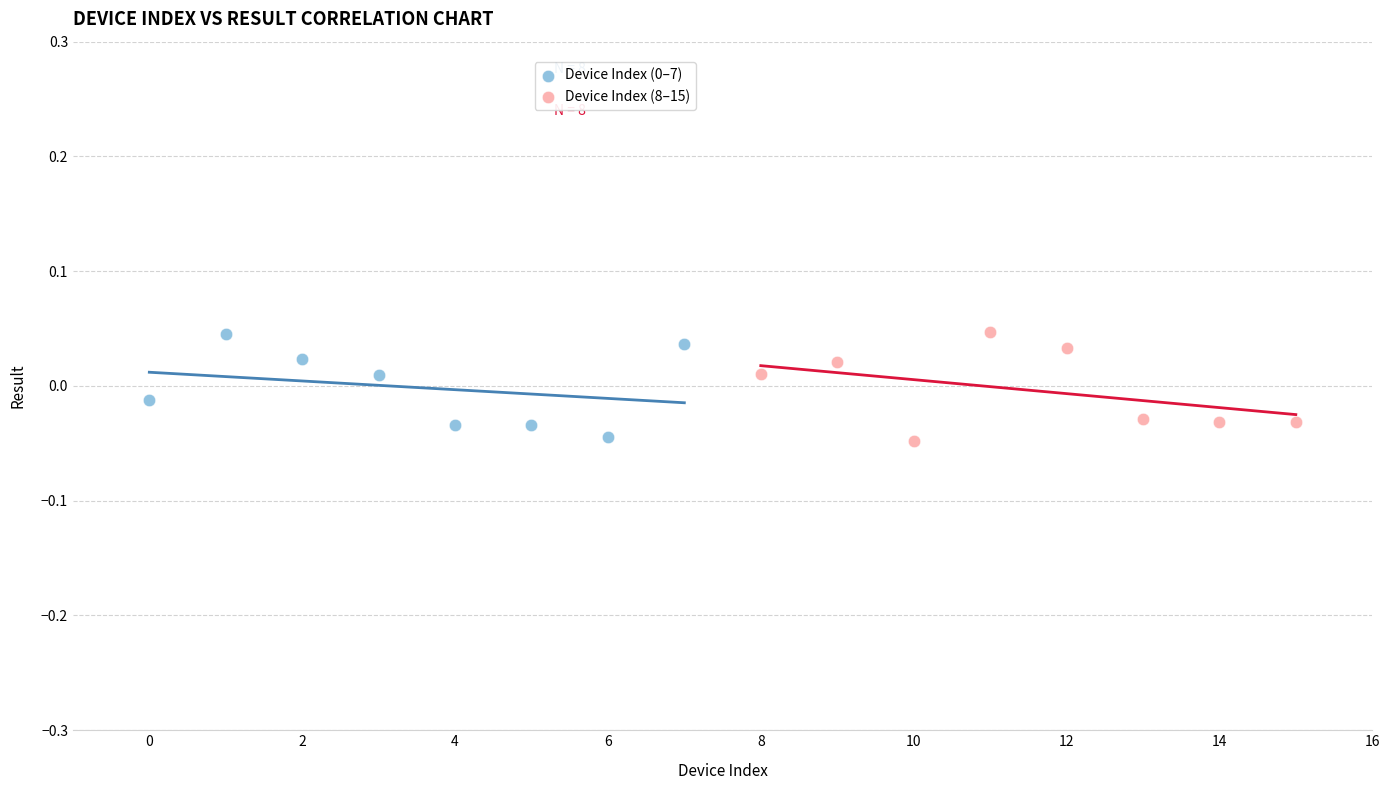

Which series has the widest spread of Y values?

Device Index (8–15)